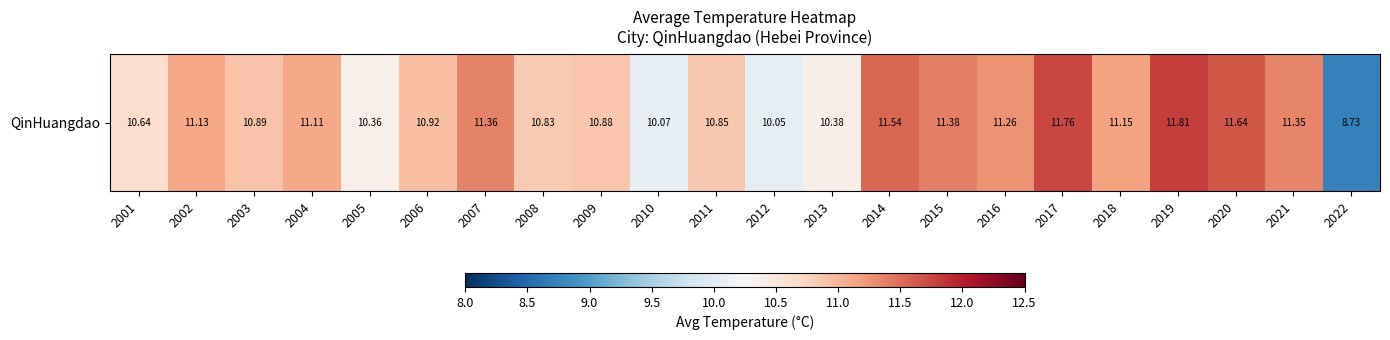

True or false: the data shows 11.4 at 2015.

True